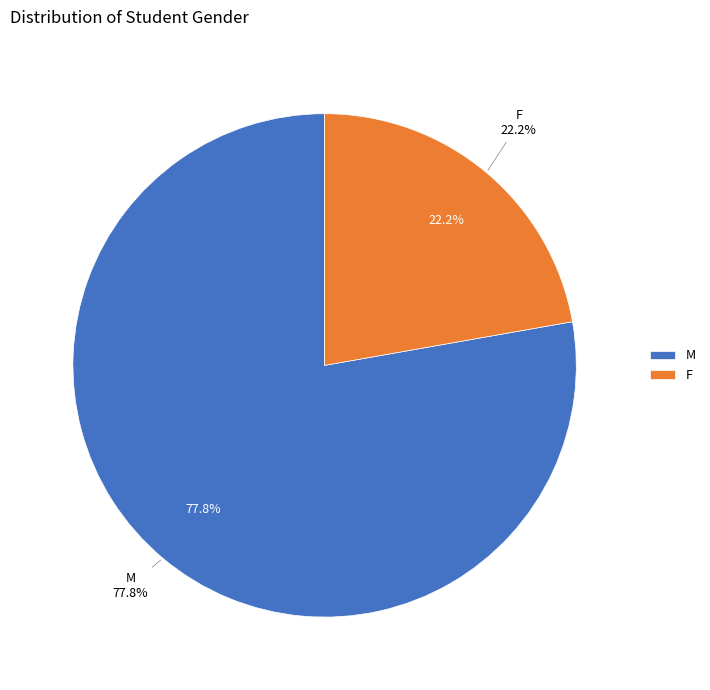

What is the largest slice in the pie chart?

M